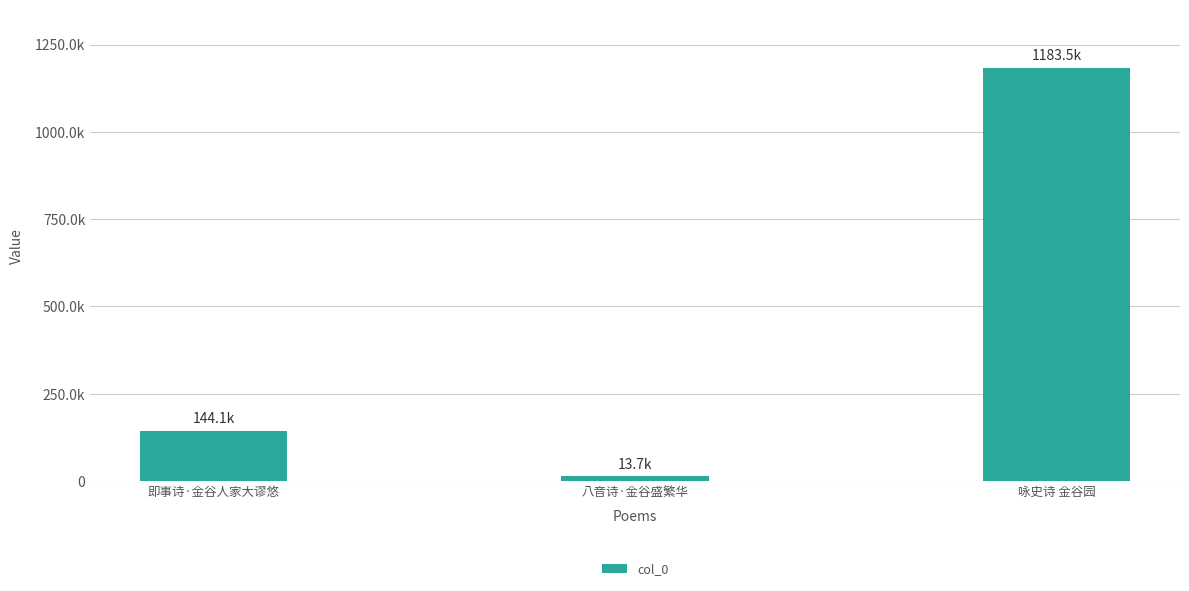

Is it true that the value at 咏史诗 金谷园 is 1183456?

True